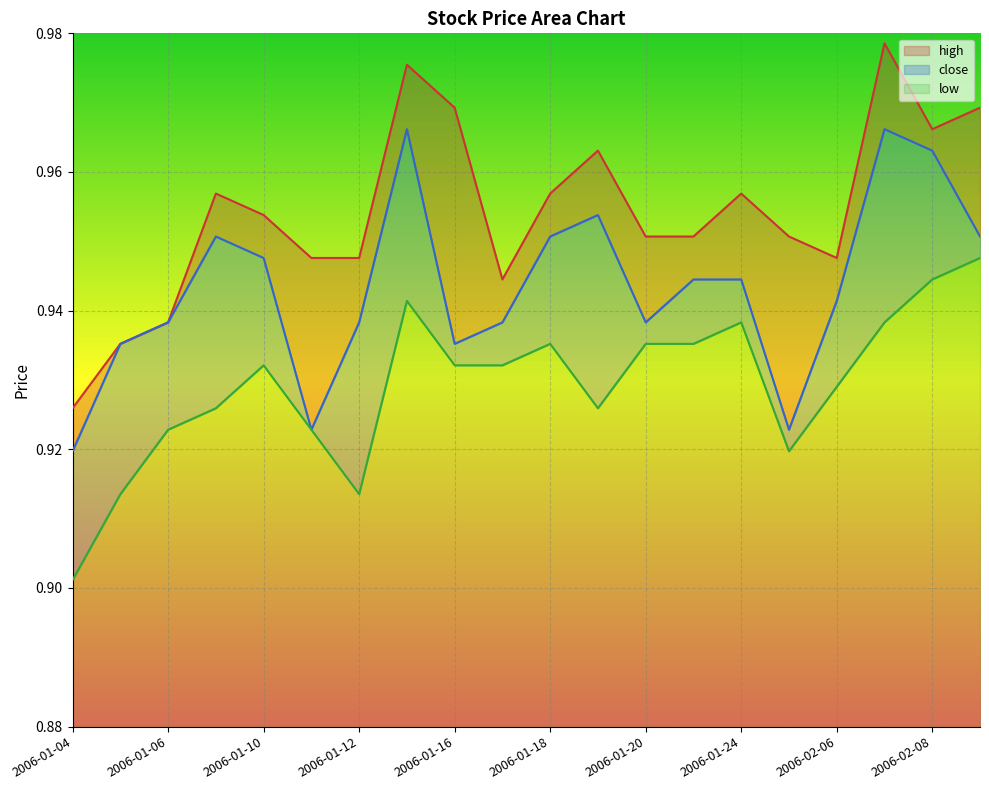

True or false: high and low cross at least once.

False